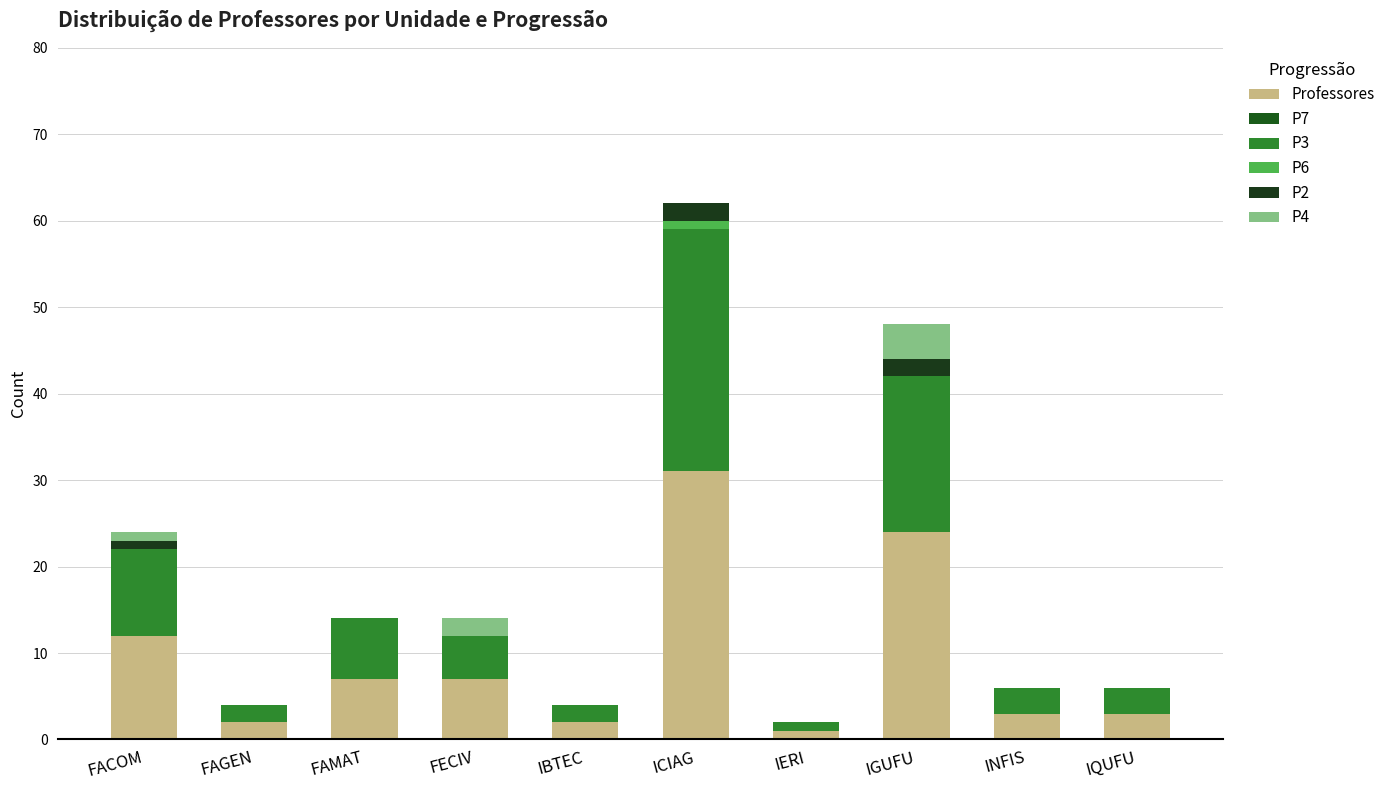

What is the total value across all series at IQUFU?

6